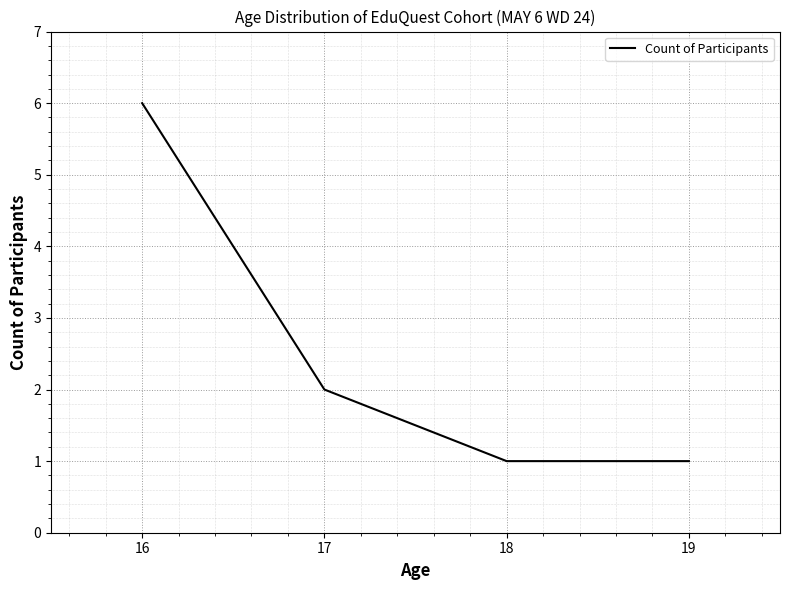

How many distinct data groups are displayed?

1